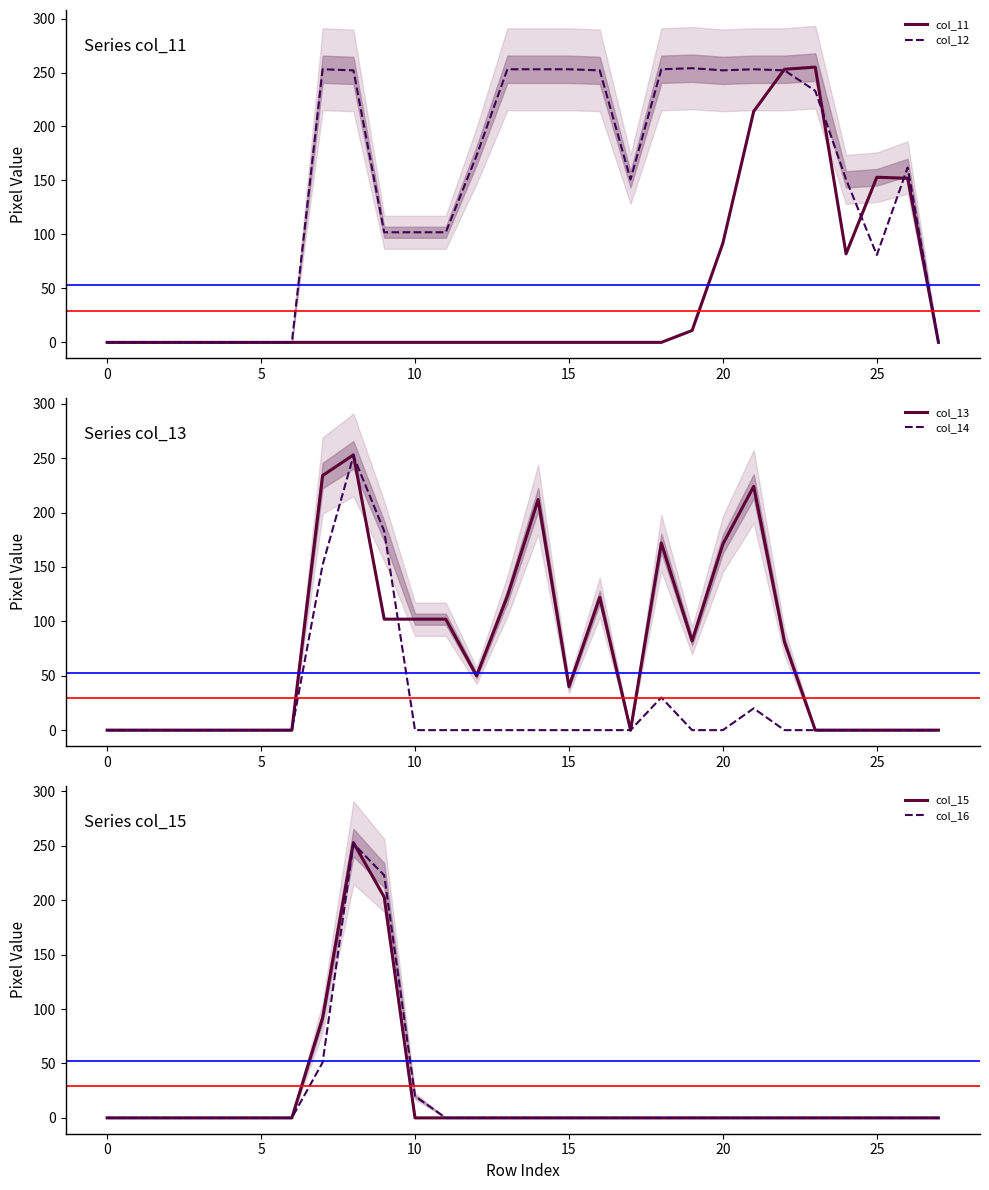

What is the average value of the col_11 series?

43